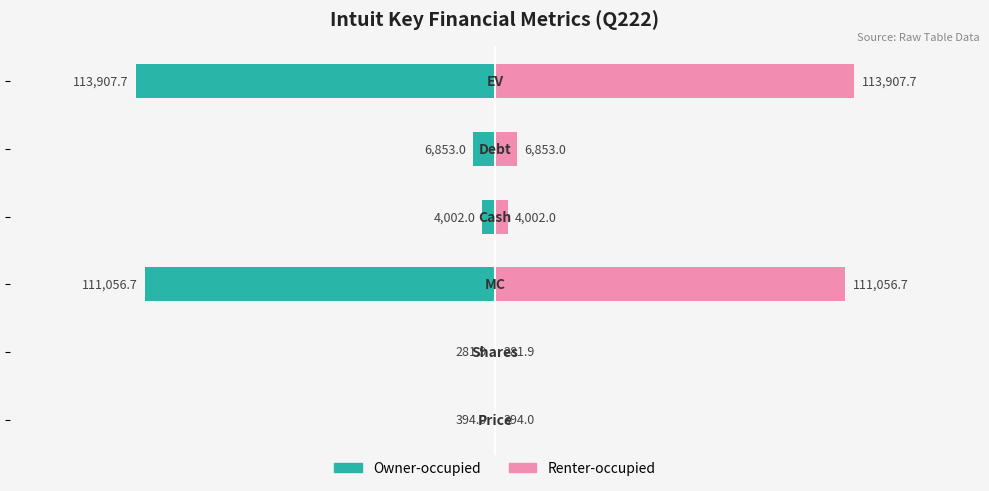

At how many categories does at least one series exceed -32136?

6